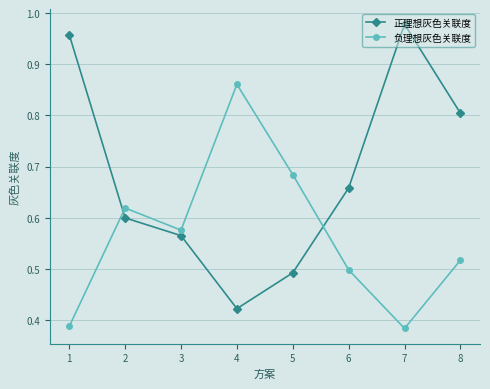

Rank the categories by 正理想灰色关联度 value from highest to lowest.

7, 1, 8, 6, 2, 3, 5, 4